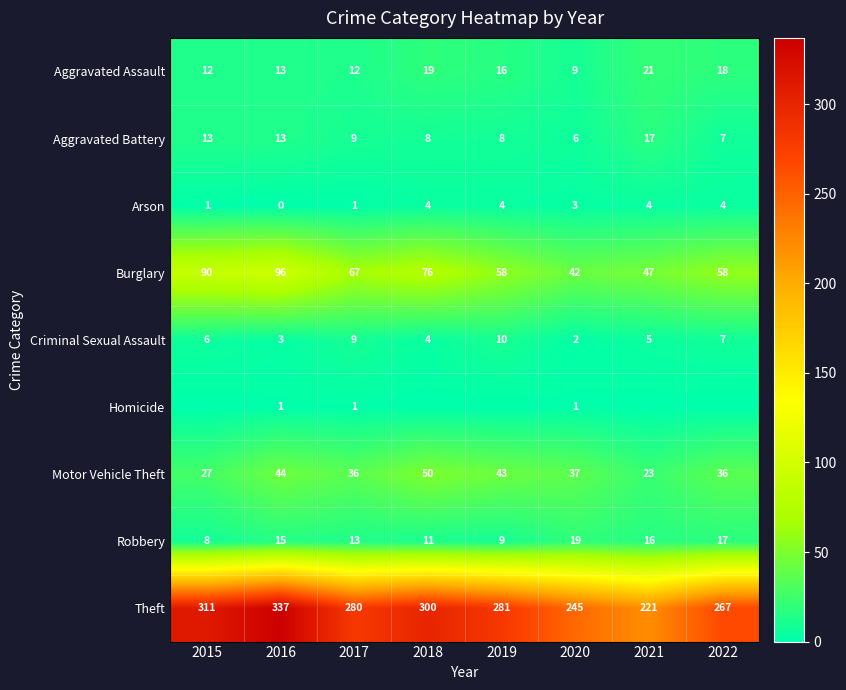

Which label corresponds to the largest value in the chart?

2016